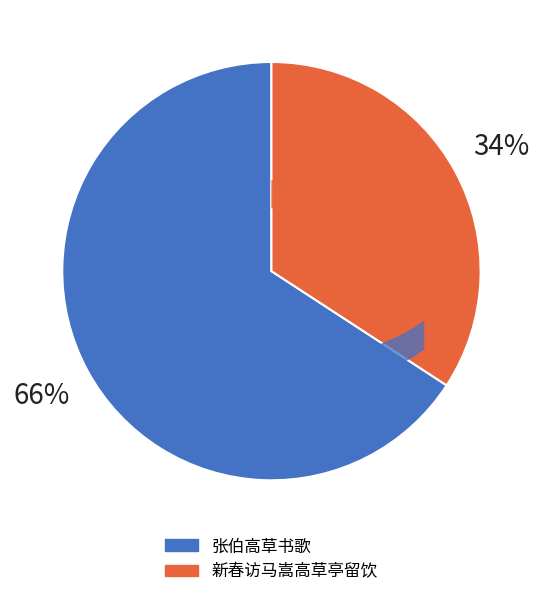

Which has a higher value, 张伯高草书歌 or 新春访马嵩高草亭留饮?

张伯高草书歌